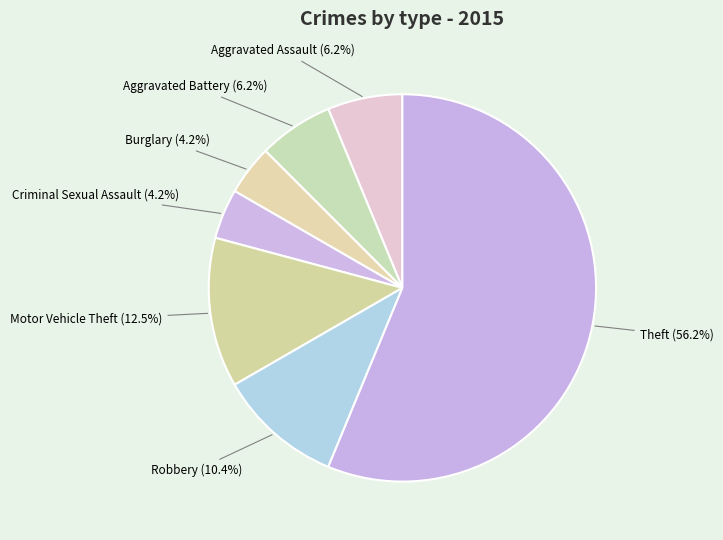

Which slice is the largest?

Theft (56.2%)